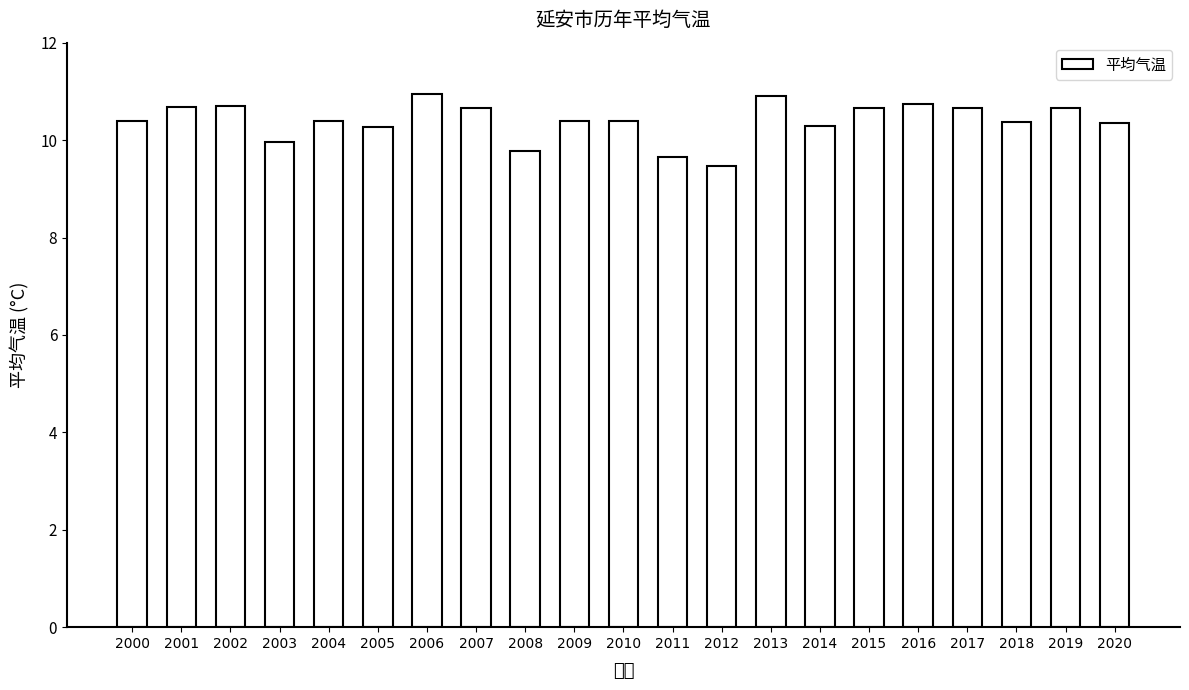

Reading left to right, transcribe all the data shown in this chart.

10.4	10.7	10.7	10.0	10.4	10.3	10.9	10.7	9.8	10.4	10.4	9.7	9.5	10.9	10.3	10.7	10.7	10.7	10.4	10.7	10.4